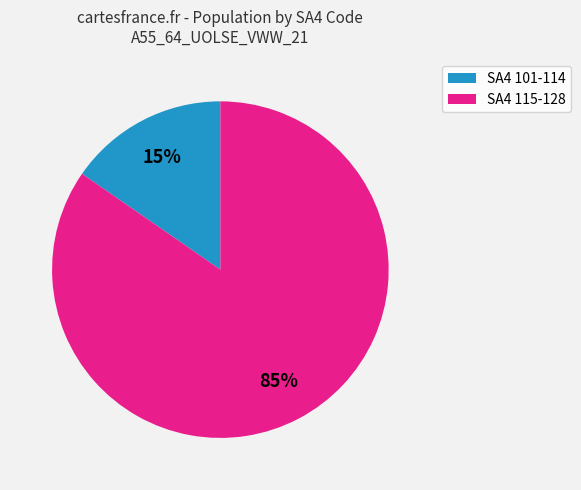

How many slices are in this pie chart?

2